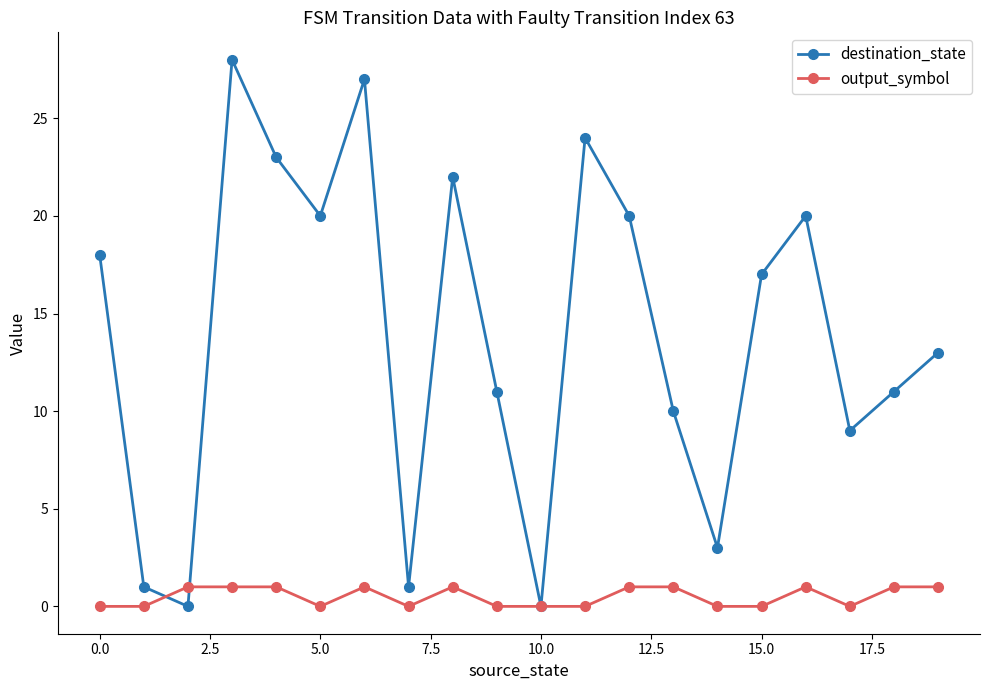

List the series in order of their peak value, highest first.

destination_state, output_symbol